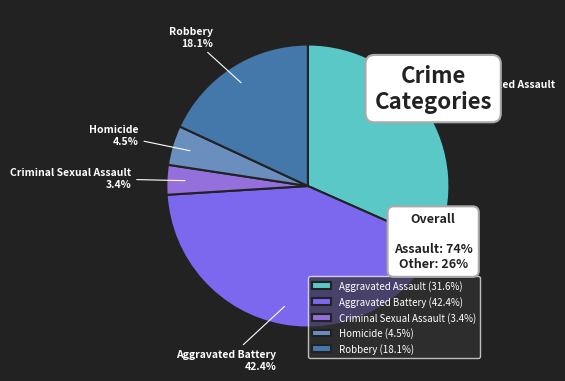

What percentage is NOT represented by Robbery?

81.9%